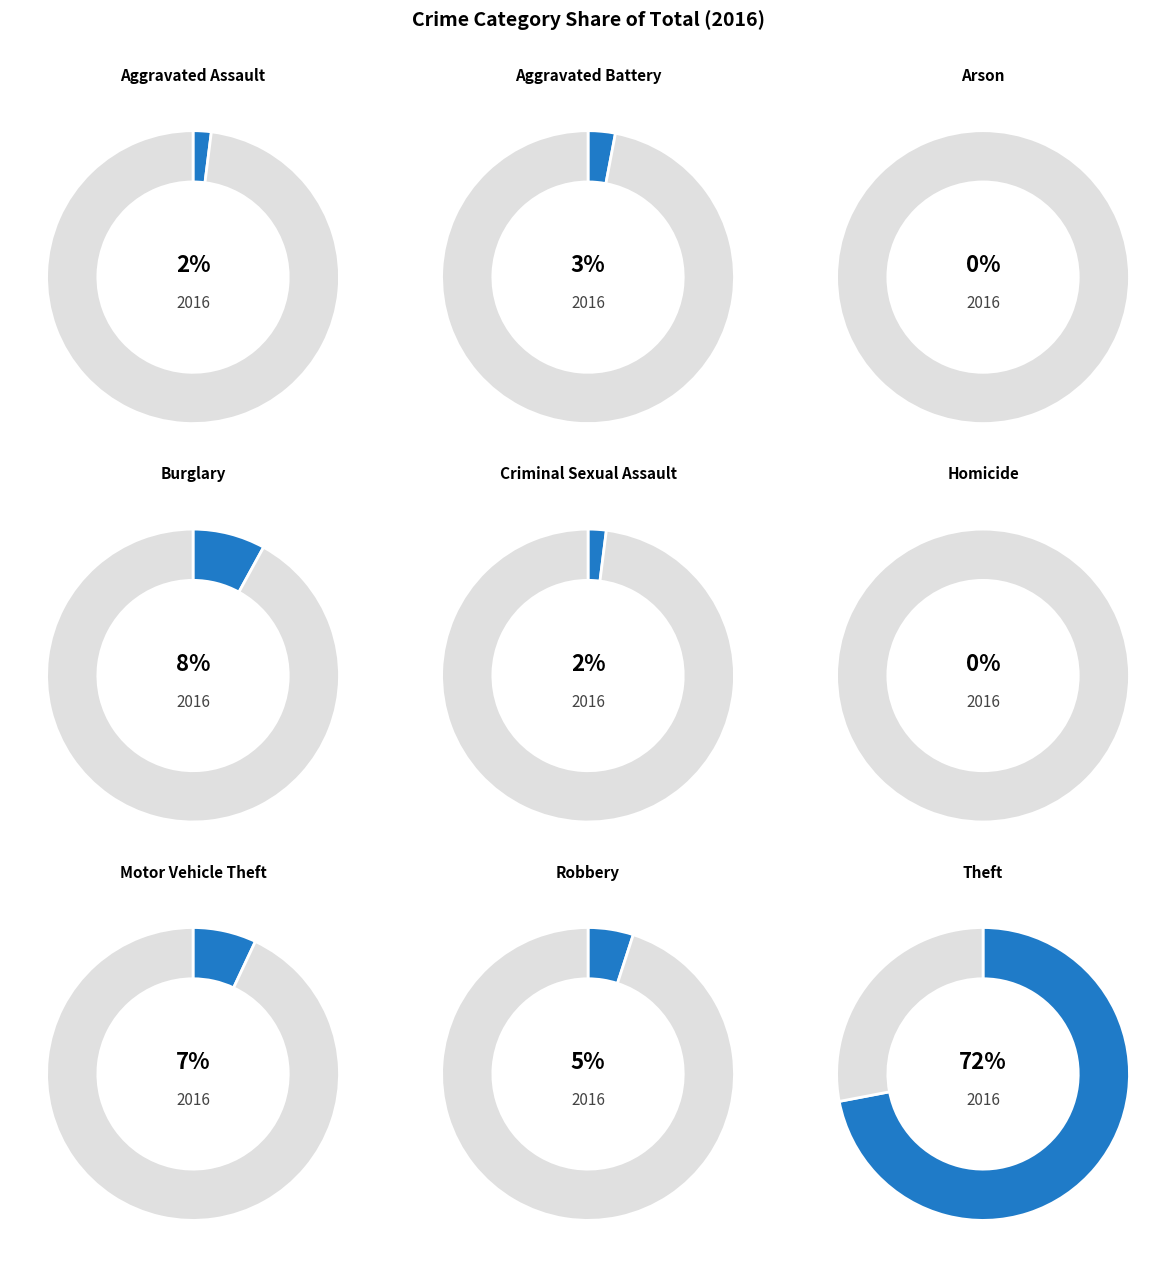

To the nearest percent, what percentage of the pie is Aggravated Battery?

3%